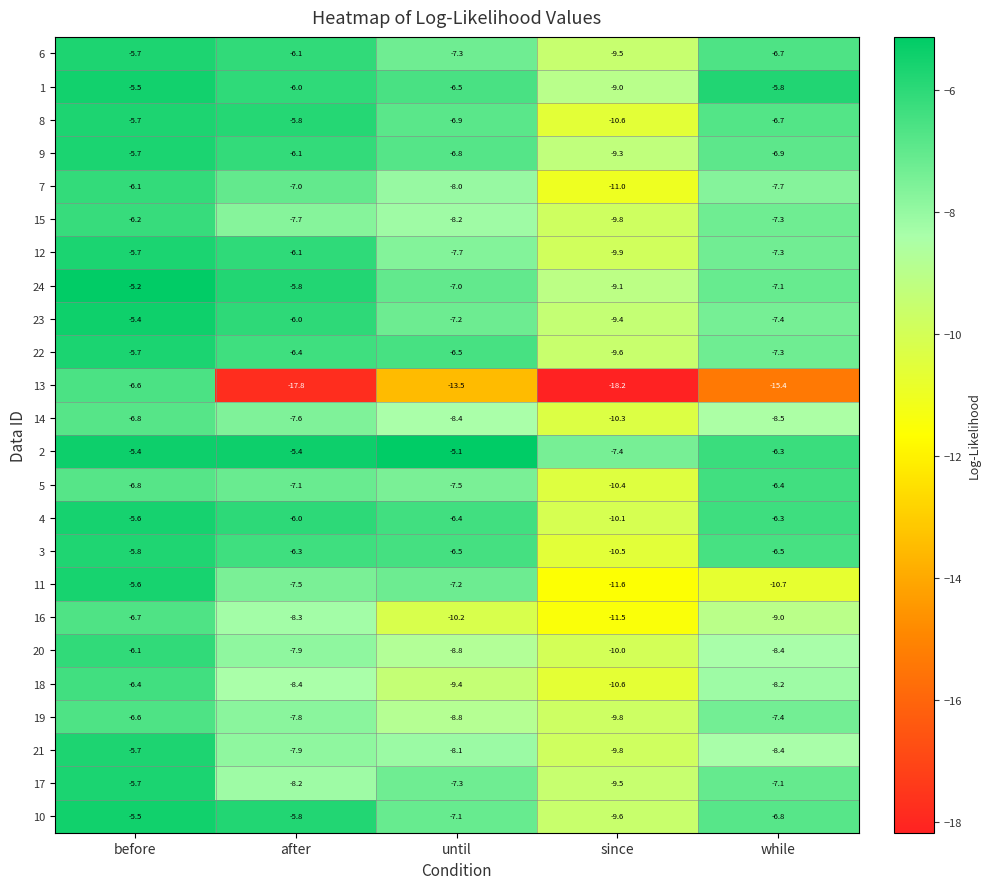

Is it true that 23 equals -7.2 at until?

True